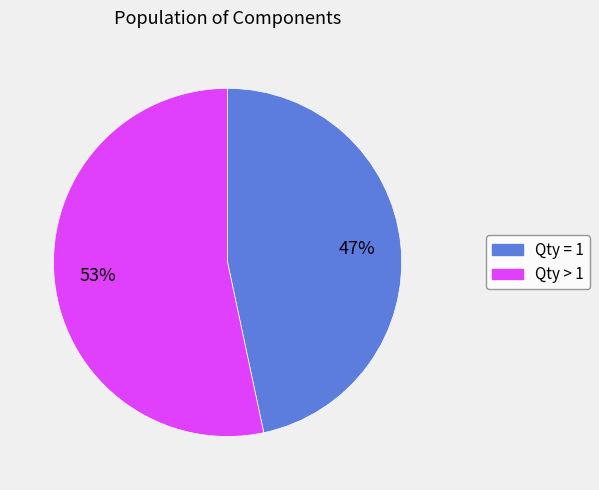

Approximately how many times larger is the value at Qty > 1 compared to Qty = 1?

1.1